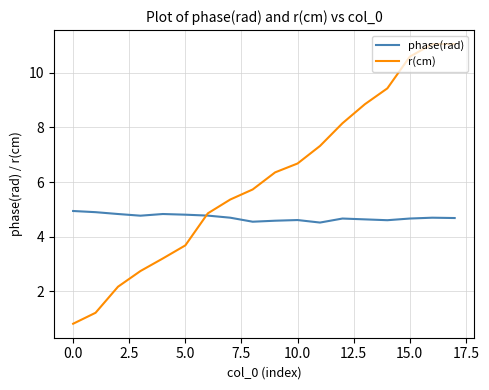

List the series in order of their peak value, lowest first.

phase(rad), r(cm)